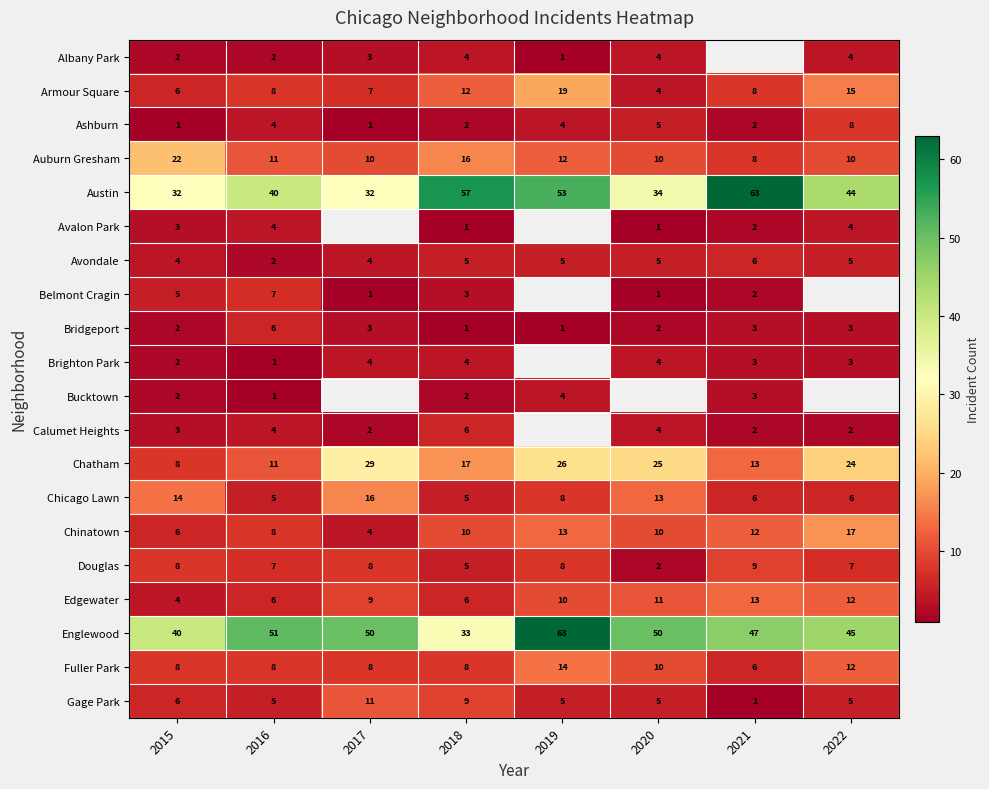

At which category does the chart reach its peak across all series?

2021